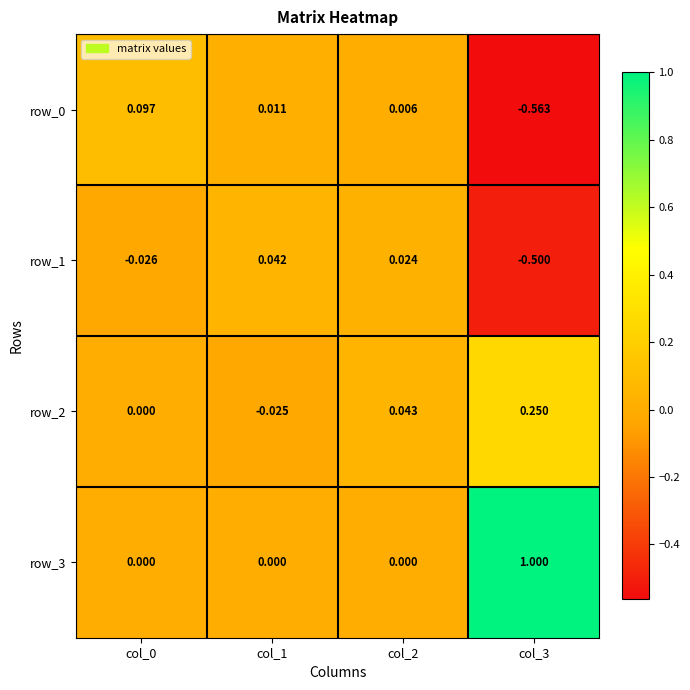

Is the value of row_3 at col_1 greater than the value of row_1 at col_1?

No